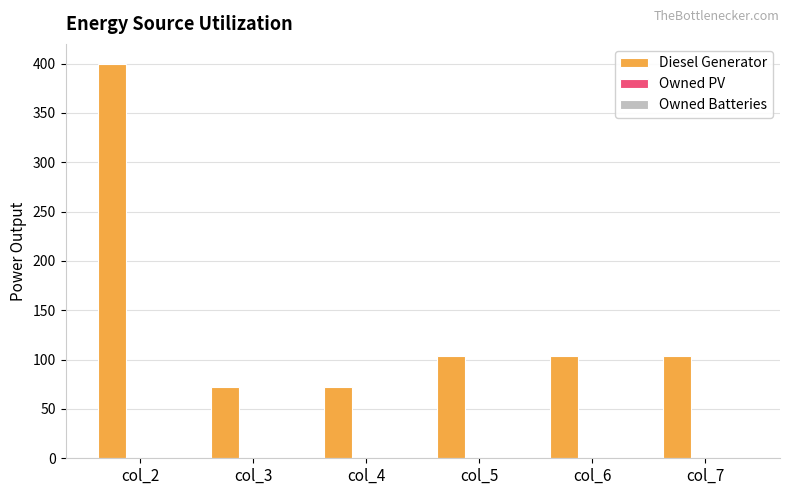

How many data points does each series have?

6